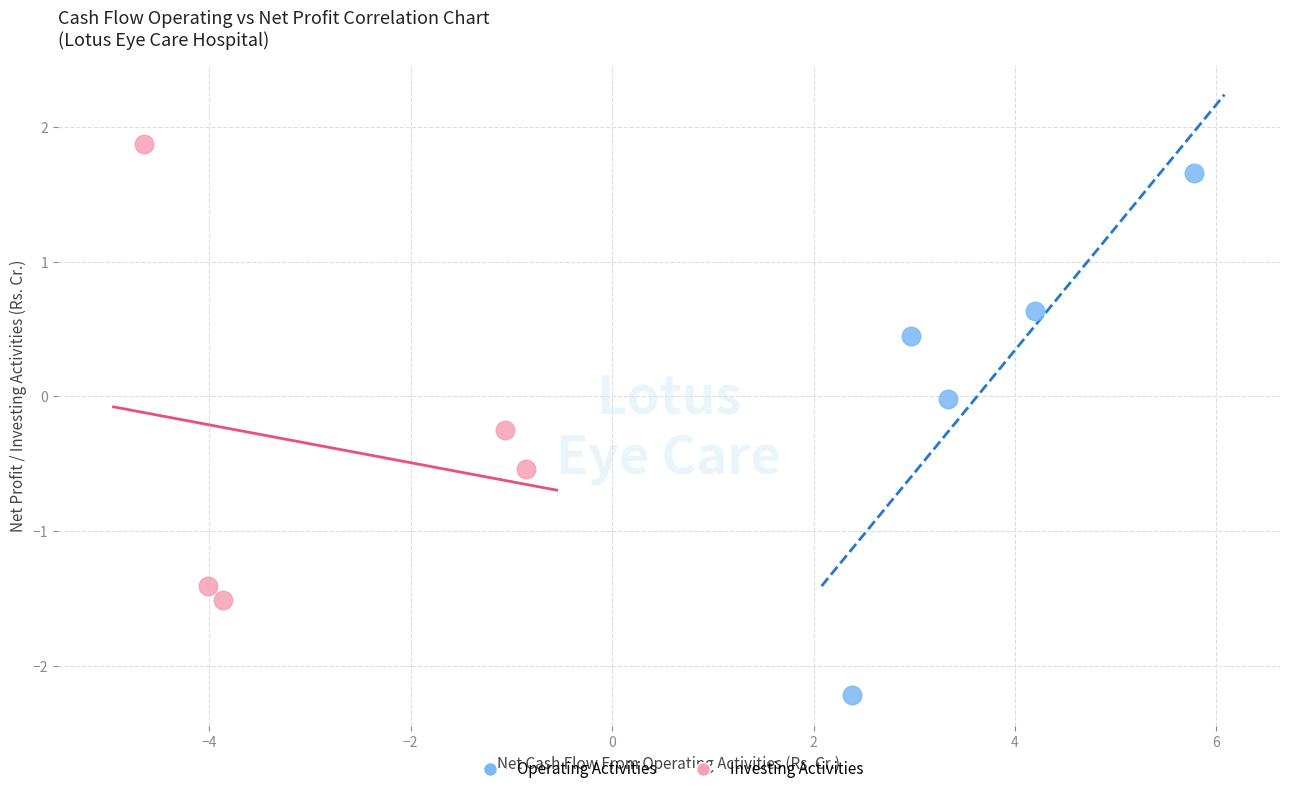

What are all the series names shown in the legend?

Operating Activities, Investing Activities